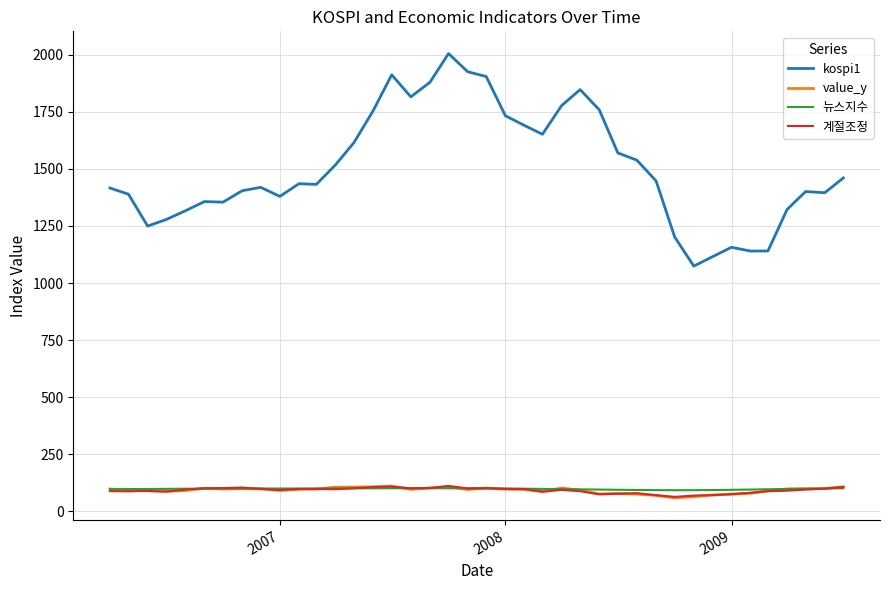

True or false: 뉴스지수 and kospi1 cross at least once.

False